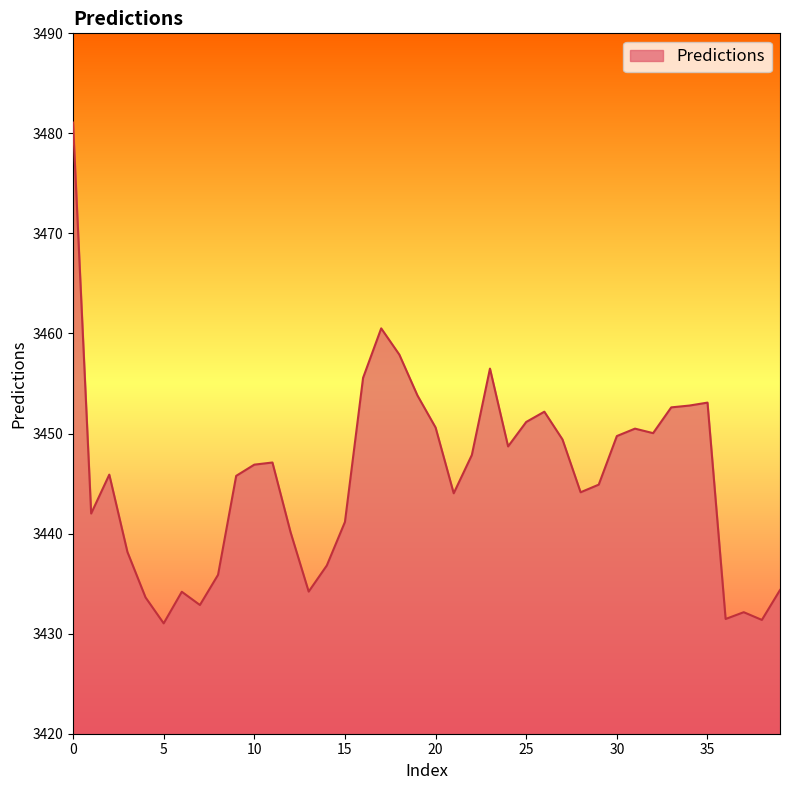

What is the difference between the maximum and minimum values?

50.1